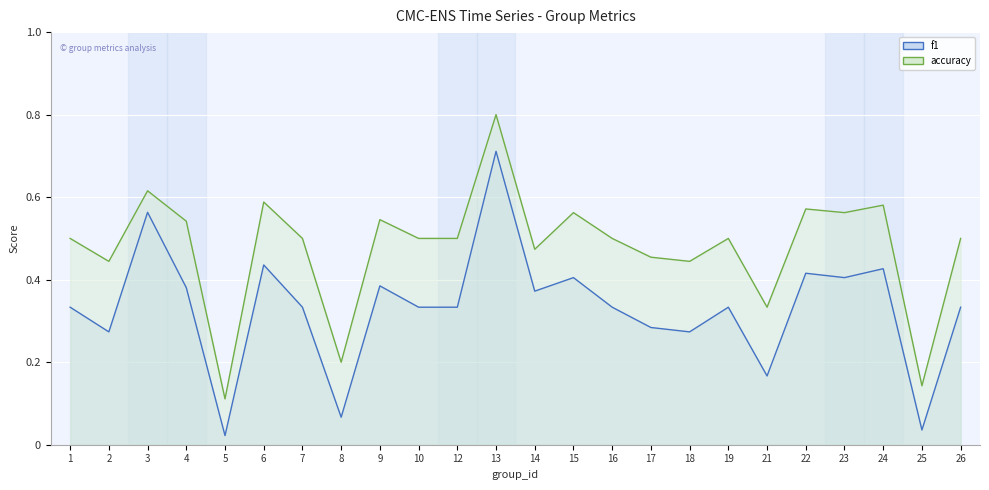

True or false: accuracy and f1 intersect in this chart.

False